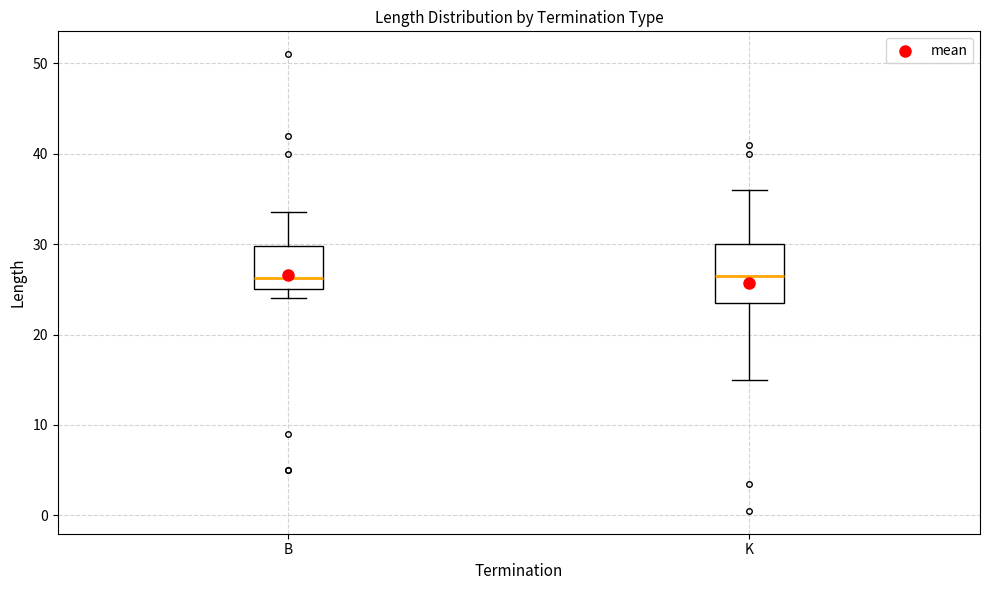

Which box is the tallest, from its lower edge to its upper edge?

K